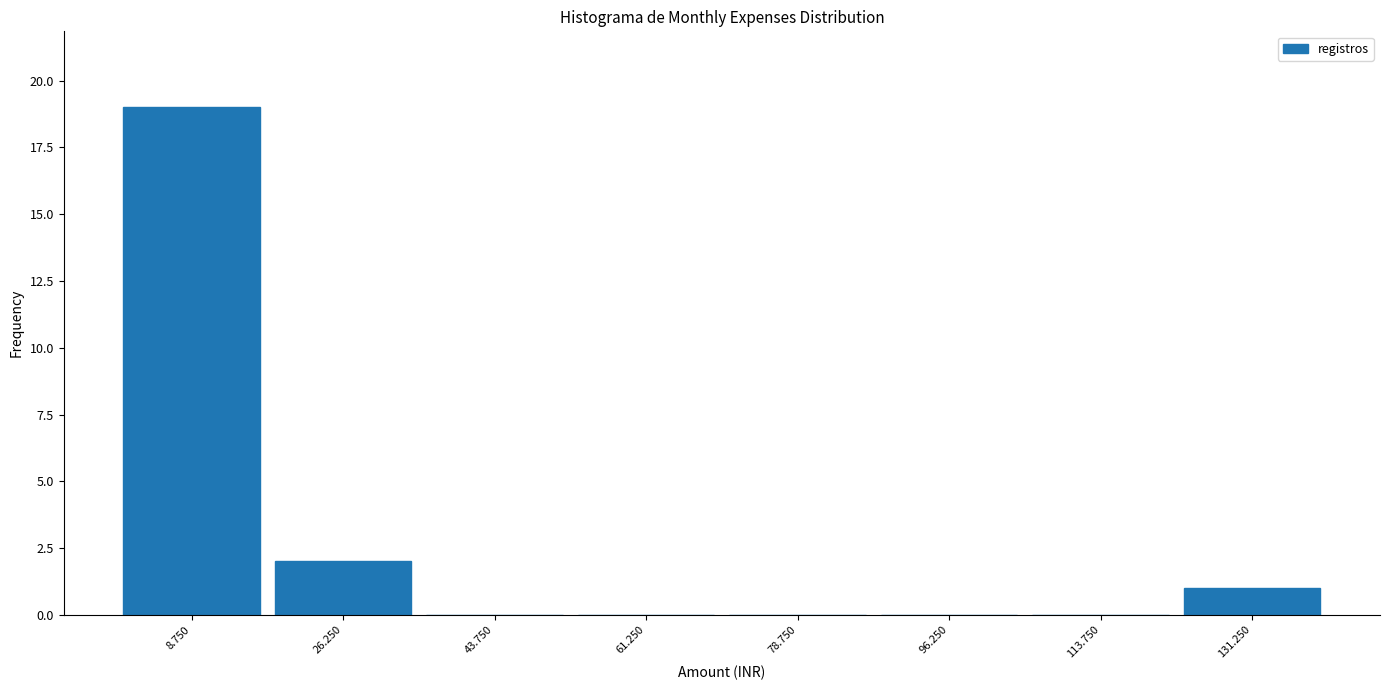

Reading left to right, what are all the values shown in this chart?

8.750=19	26.250=2	43.750=0	61.250=0	78.750=0	96.250=0	113.750=0	131.250=1